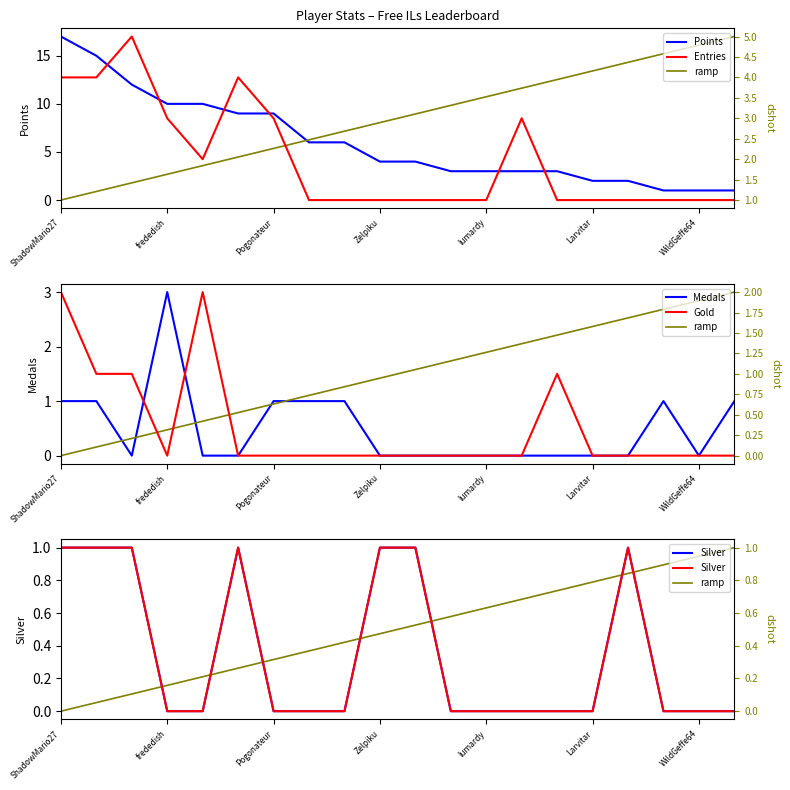

How many data points in ramp are above 0?

19